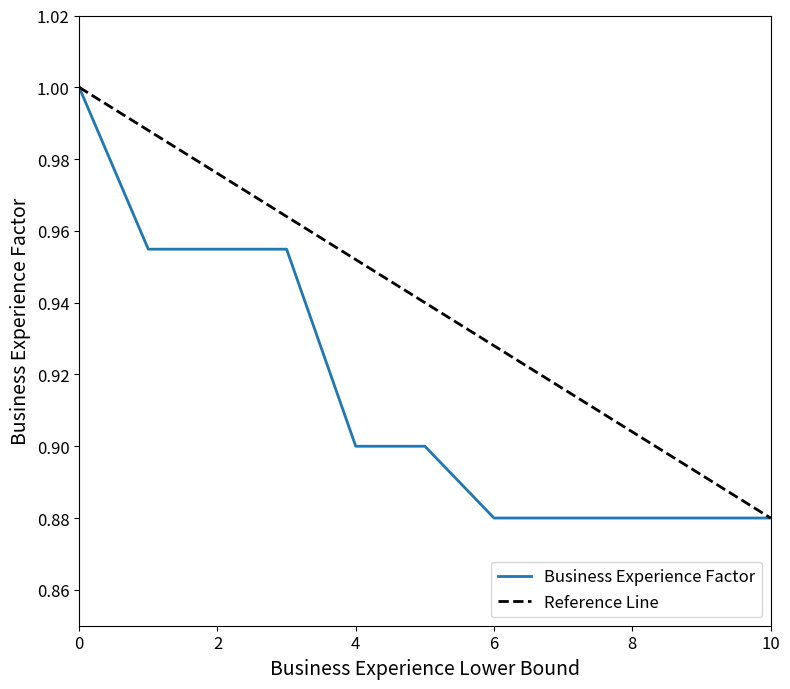

The chart shows a value of 1.6 at 4. True or false?

False